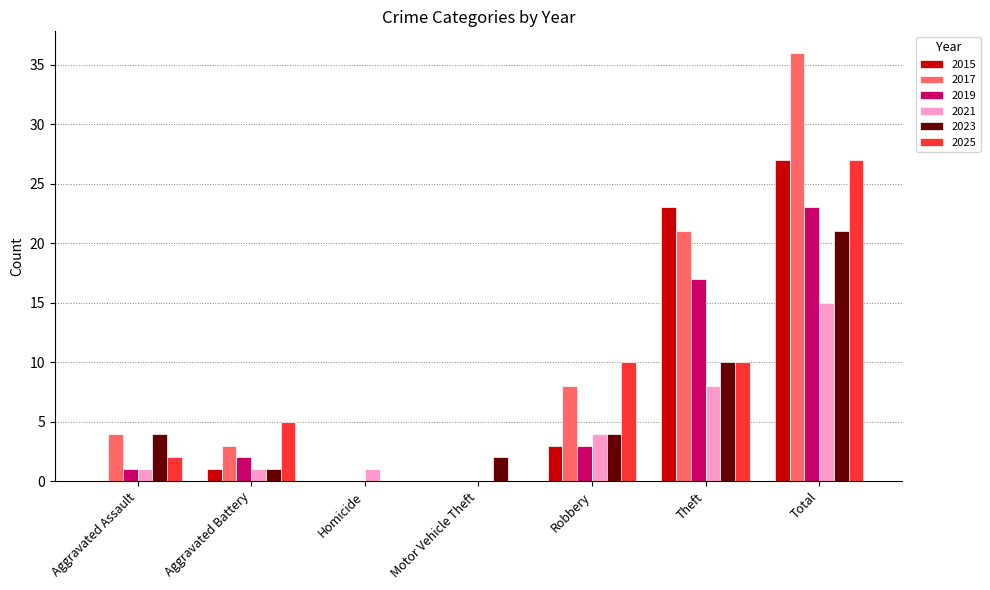

What is the sum of all 2019 values?

46